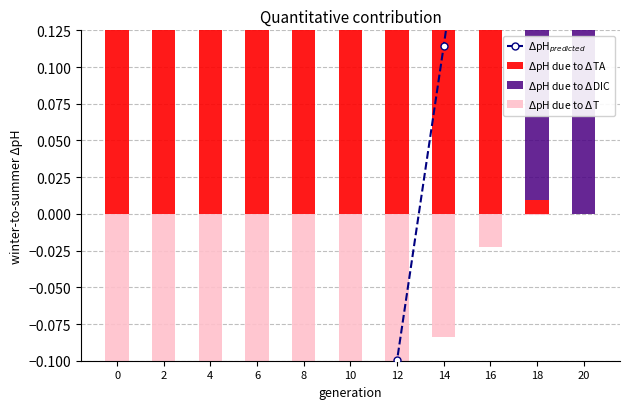

What is the difference between the highest and lowest values at 16?

0.8